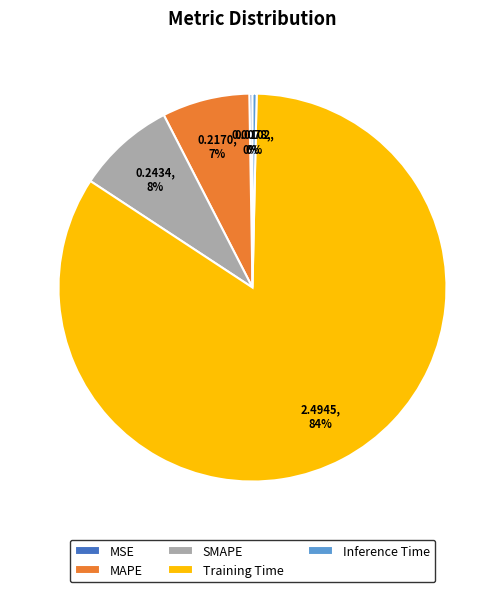

Which has a higher value, MAPE or Inference Time?

MAPE